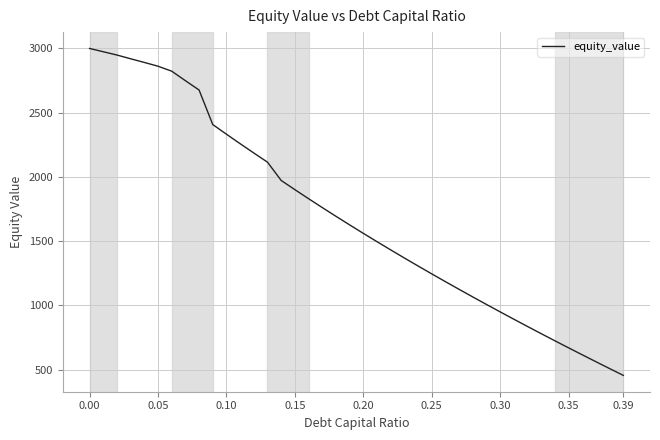

Reading right to left, extract all data points from this chart.

455.4	508.3	561.6	615.4	669.7	724.5	779.9	835.8	892.3	949.4	1007.2	1065.6	1124.7	1184.5	1245.1	1306.4	1368.6	1431.6	1495.5	1560.4	1626.2	1693.0	1760.9	1830.0	1900.2	1971.7	2113.9	2185.2	2257.7	2331.4	2406.5	2675.3	2747.8	2821.9	2860.4	2889.8	2918.2	2947.4	2972.9	2998.5